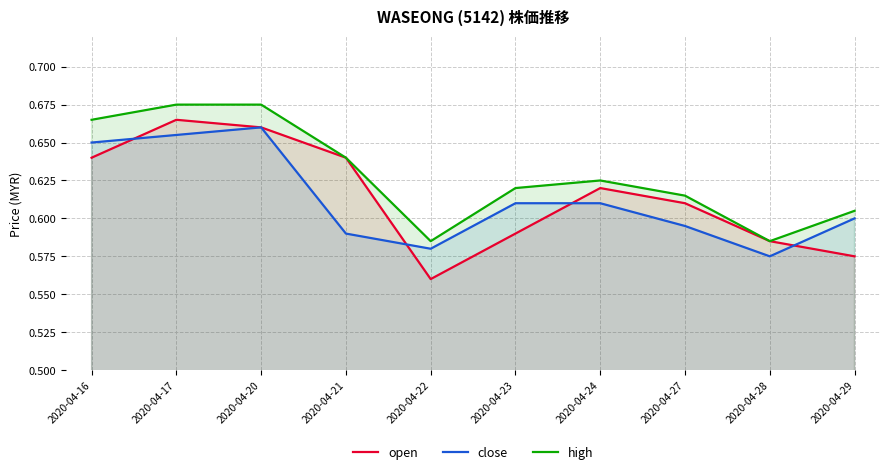

How many lines are shown in the chart?

3